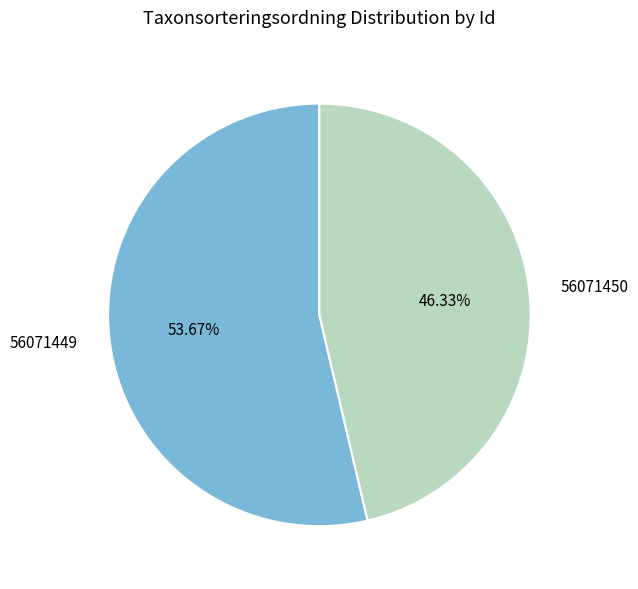

Does any single category account for the majority?

Yes